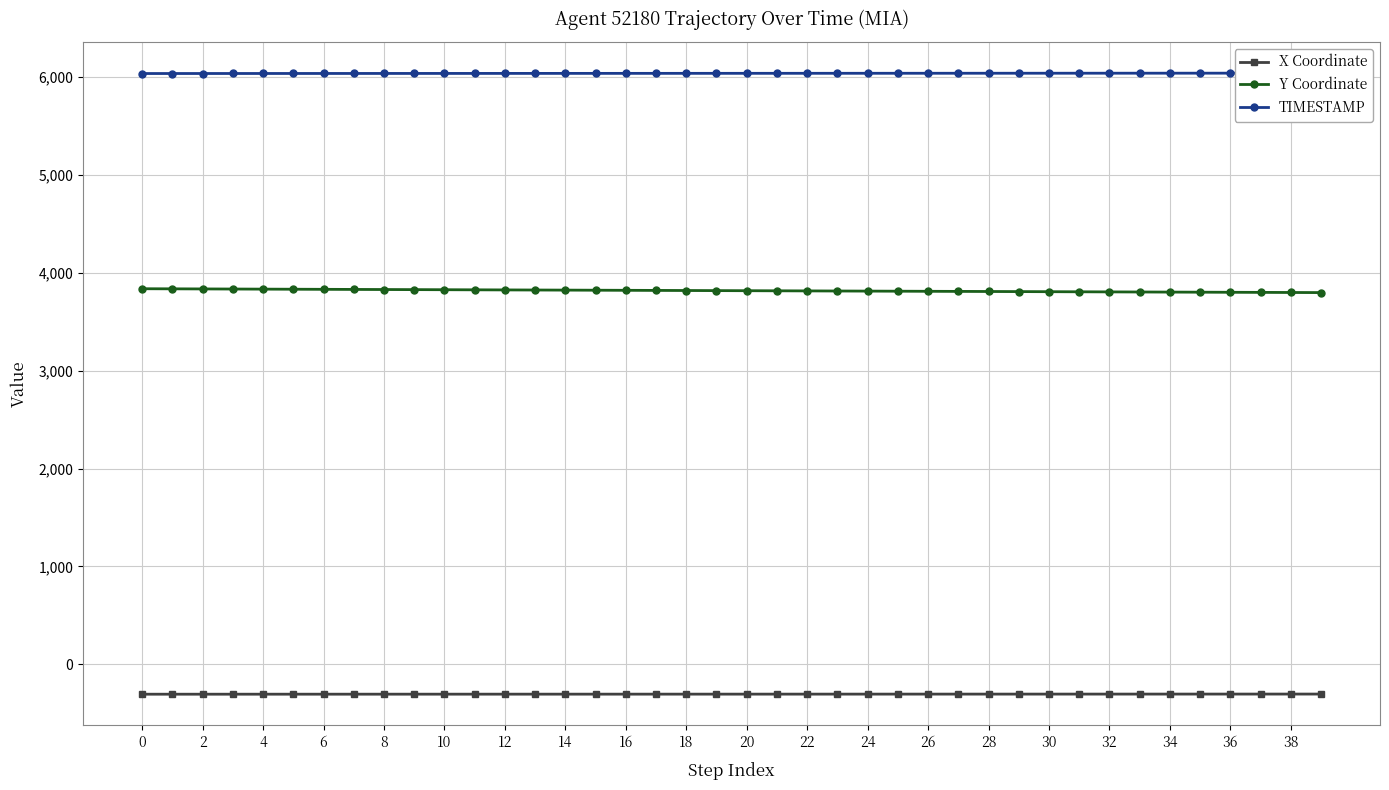

List the series in order of their peak value, lowest first.

X Coordinate, Y Coordinate, TIMESTAMP